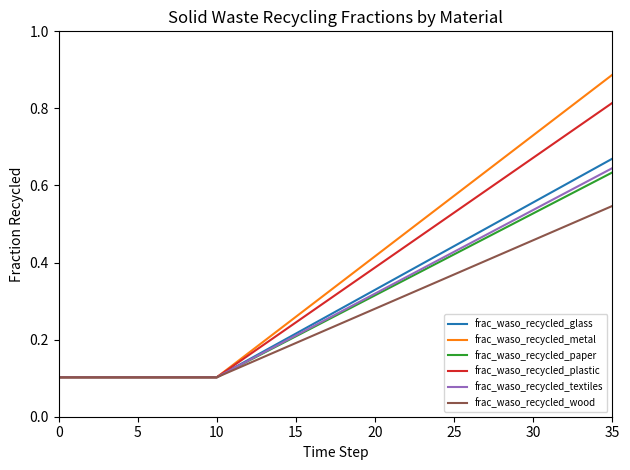

Which series has the largest total across all categories?

frac_waso_recycled_metal